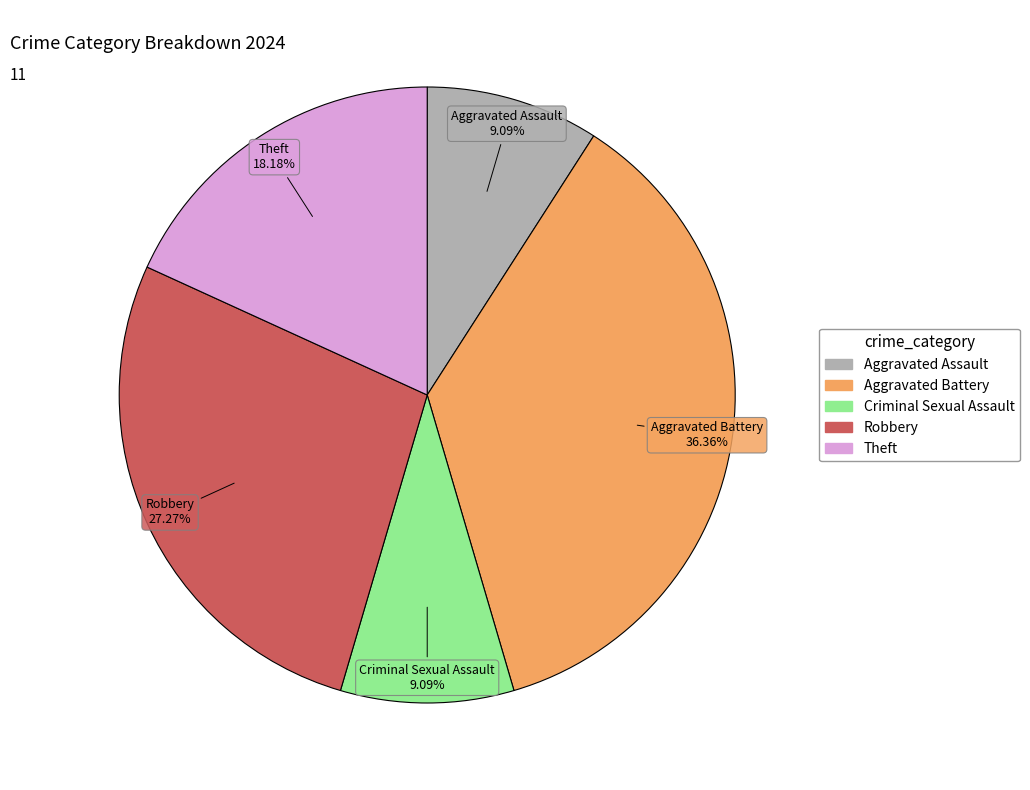

Does any single category account for the majority?

No